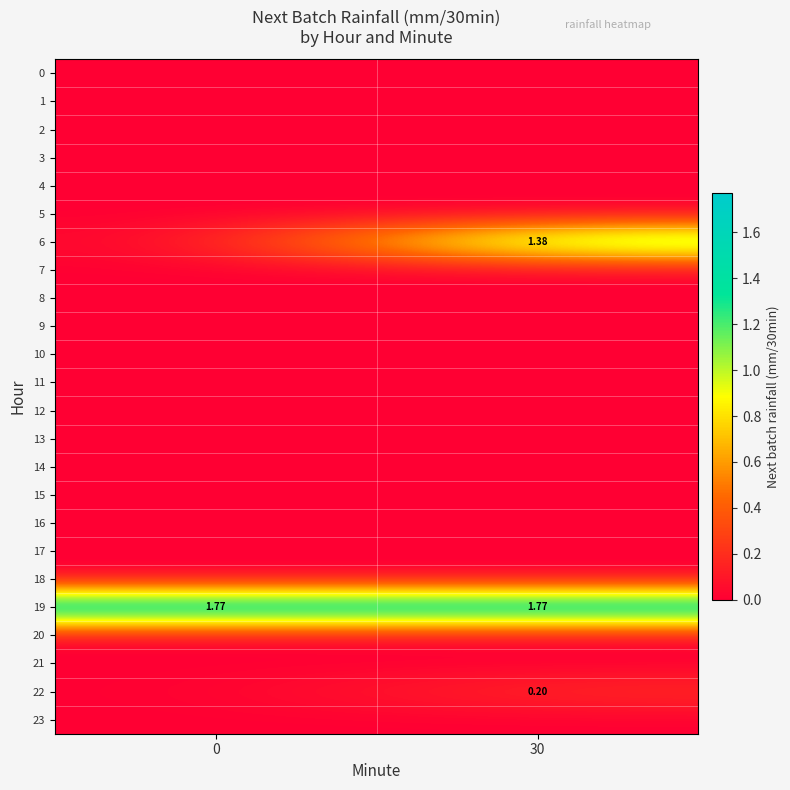

Reading left to right, what are all the values shown in this chart?

row_0: 0.0	0.0
row_1: 0.0	0.0
row_2: 0.0	0.0
row_3: 0.0	0.0
row_4: 0.0	0.0
row_5: 0.0	0.0
row_6: 0.0	1.4
row_7: 0.0	0.0
row_8: 0.0	0.0
row_9: 0.0	0.0
row_10: 0.0	0.0
row_11: 0.0	0.0
row_12: 0.0	0.0
row_13: 0.0	0.0
row_14: 0.0	0.0
row_15: 0.0	0.0
row_16: 0.0	0.0
row_17: 0.0	0.0
row_18: 0.0	0.0
row_19: 1.8	1.8
row_20: 0.0	0.0
row_21: 0.0	0.0
row_22: 0.0	0.2
row_23: 0.0	0.0